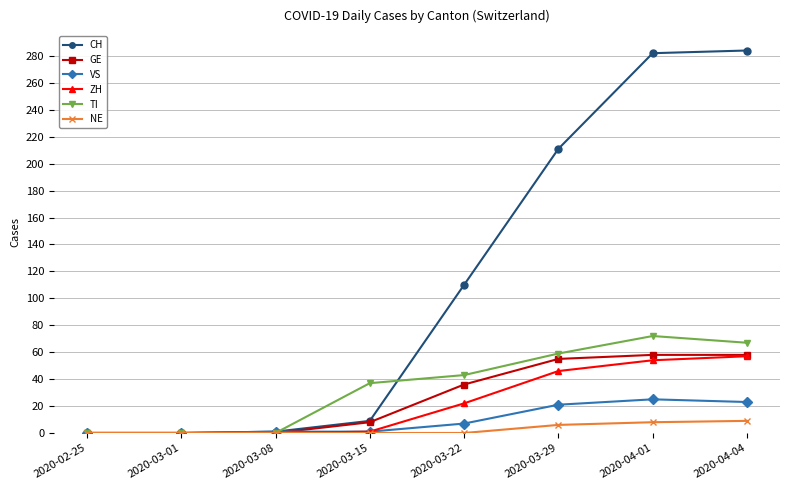

Between 2020-02-25 and 2020-03-29, which series saw the biggest shift?

CH